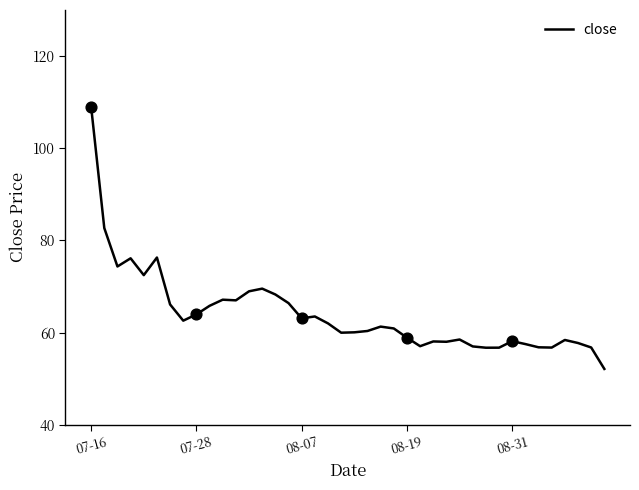

What is the greatest value displayed?

109.0